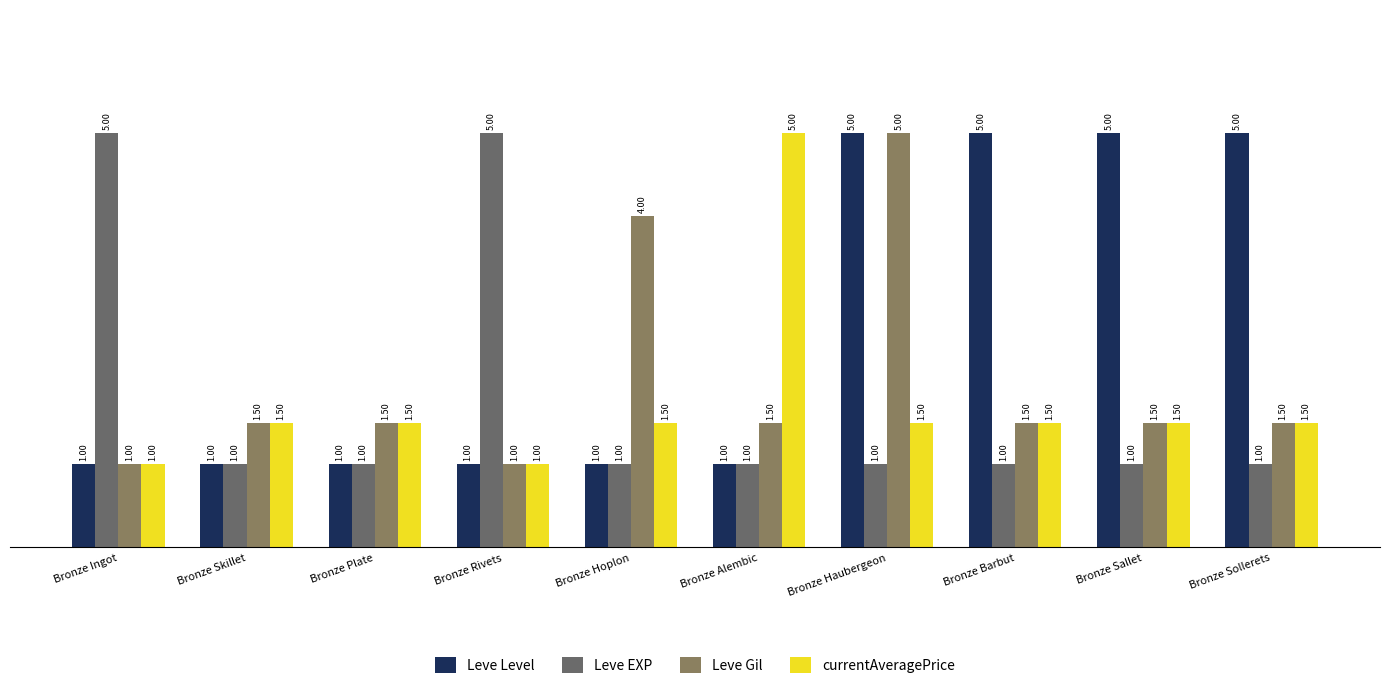

What is the spread (max minus min) of values at Bronze Alembic?

4.0